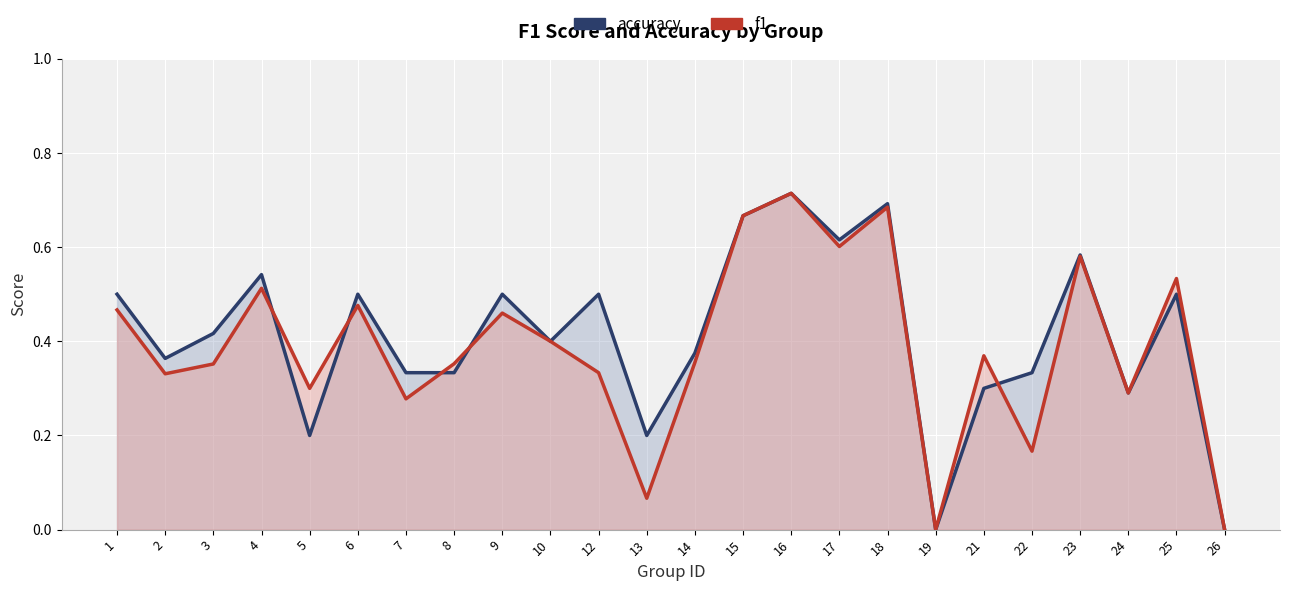

What is the total value across all series at 13?

0.3